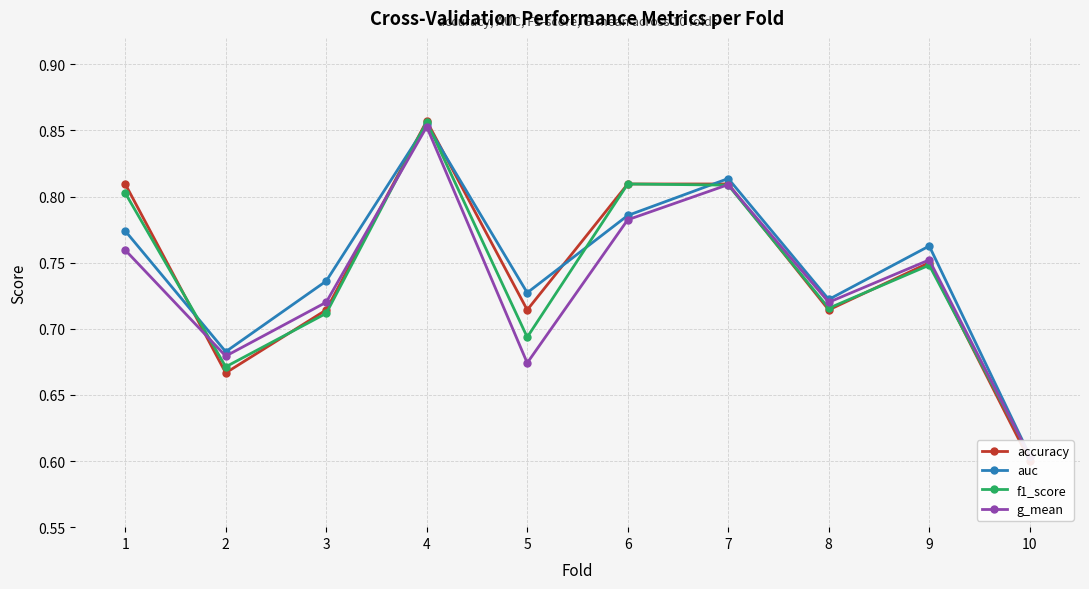

What is the difference between the second highest and second lowest values in the g_mean series?

0.1